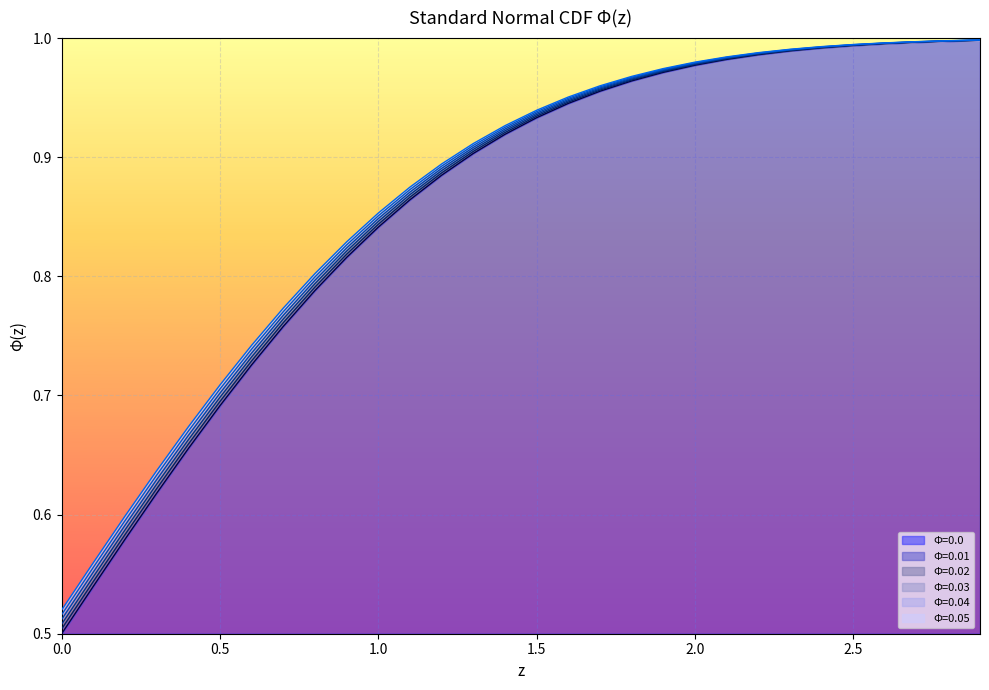

Does the chart display data point markers on the line(s)?

No